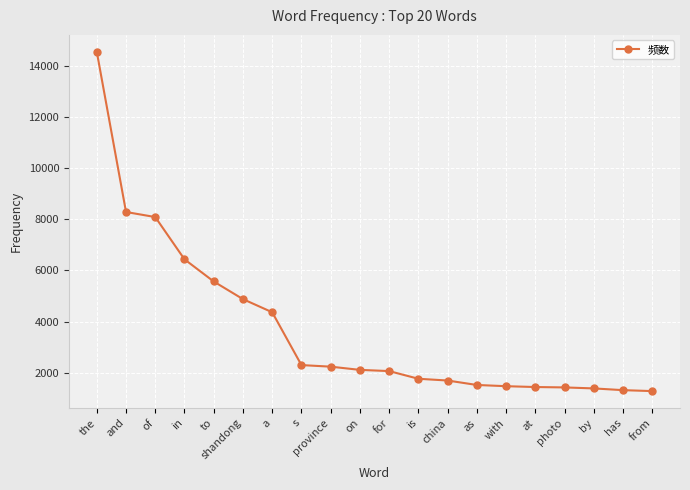

What is the ratio of the value at with to the value at the?

0.1